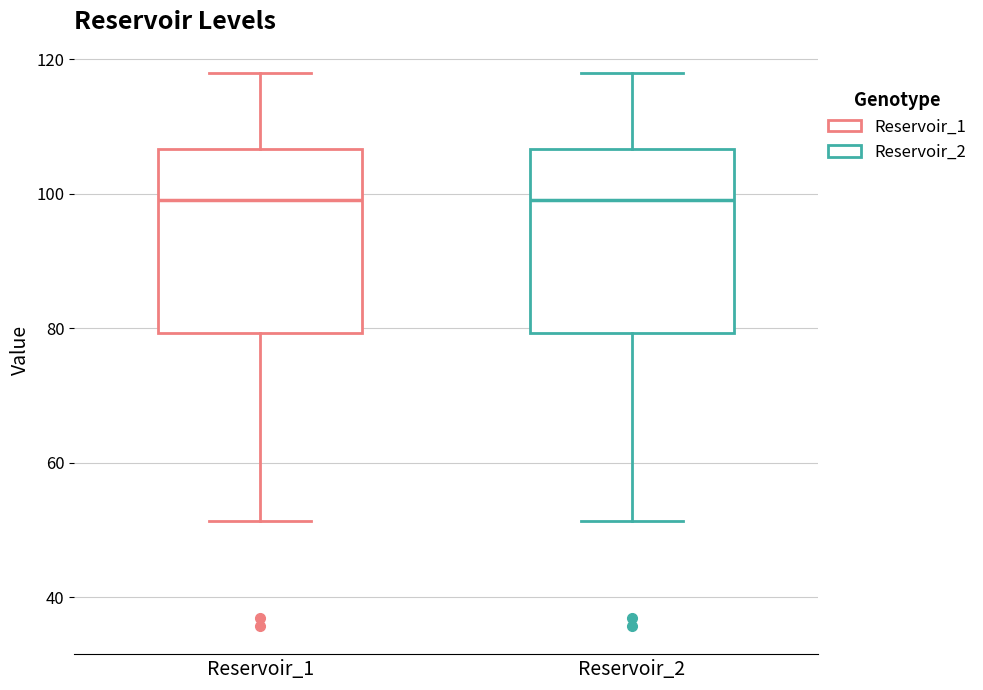

Reading left to right, read every box against the y-axis: the position of its median line, the range the box covers, and the ends of its whiskers. The values are not printed on the chart, so give them approximately, as read against the axis.

Reservoir_1: median 100, box 80 to 106, whiskers 52 to 118
Reservoir_2: median 100, box 80 to 106, whiskers 52 to 118